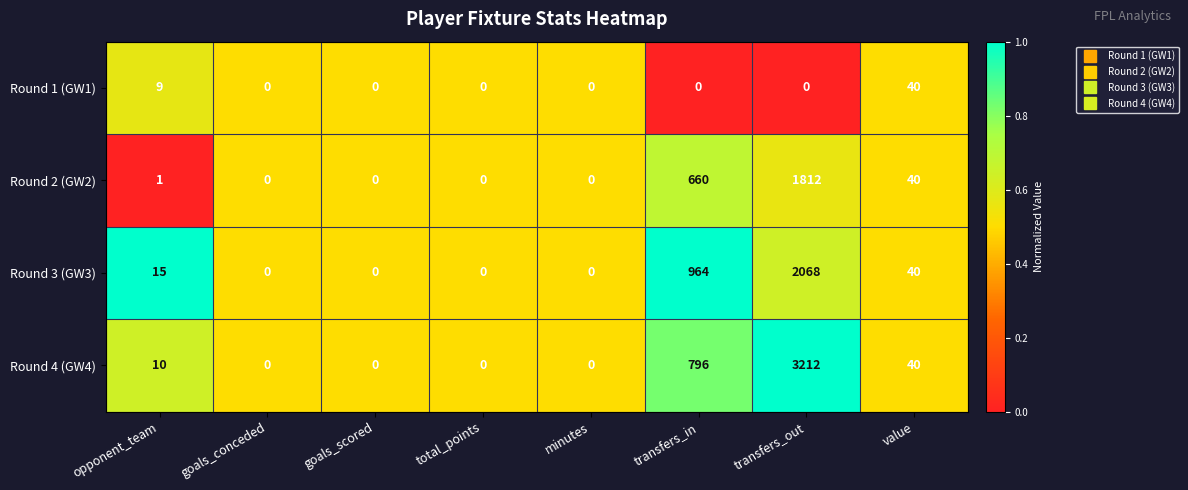

Rank the series by their maximum value, from highest to lowest.

Round 4 (GW4), Round 3 (GW3), Round 2 (GW2), Round 1 (GW1)